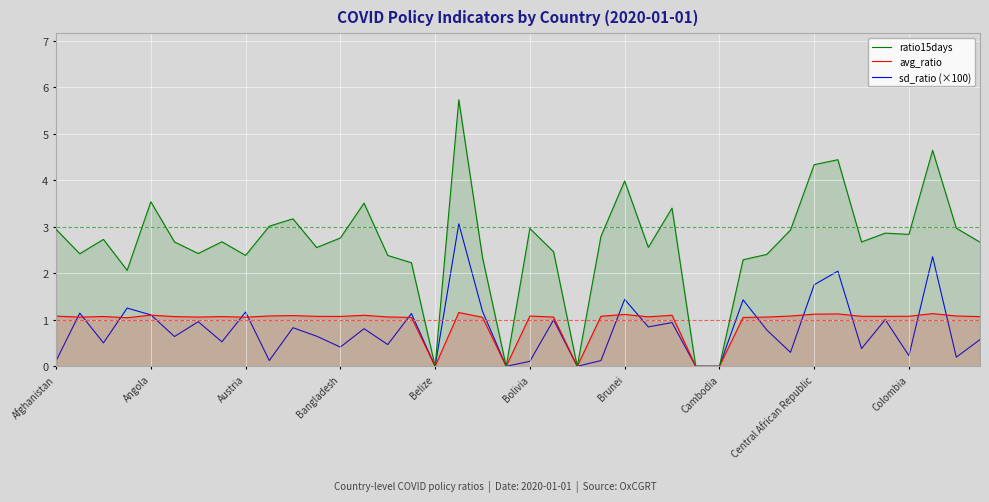

At 29, list the series in order from largest to smallest.

ratio15days, sd_ratio (×100), avg_ratio